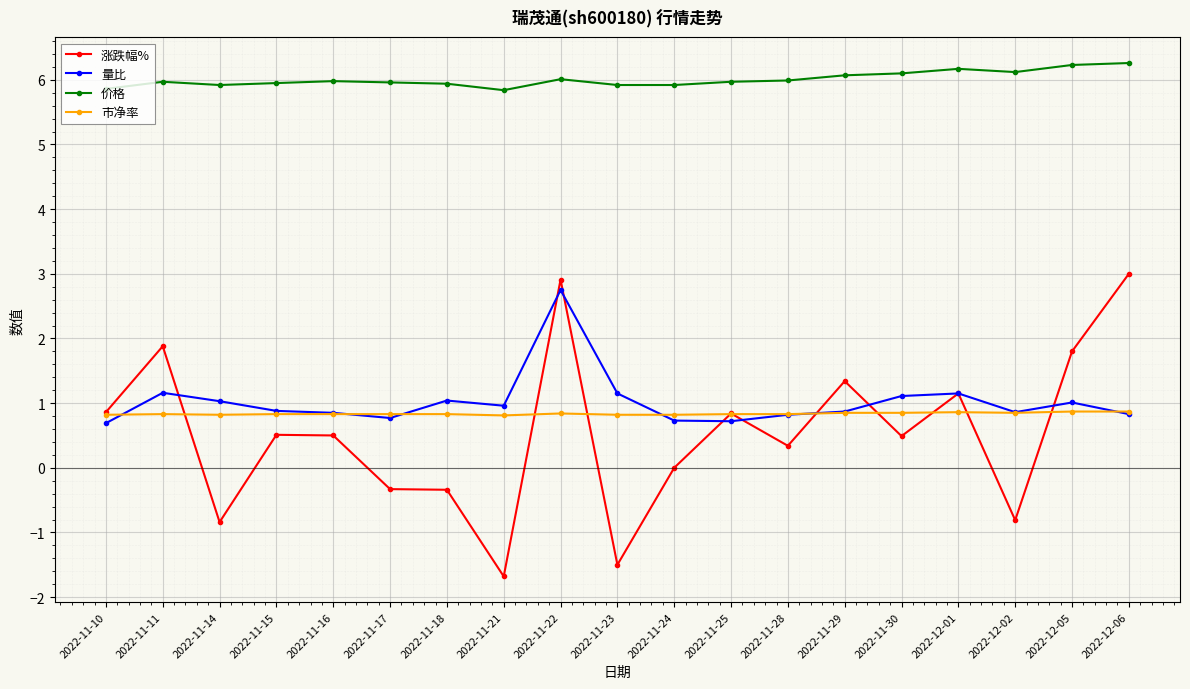

True or false: 量比 and 涨跌幅% cross at least once.

True